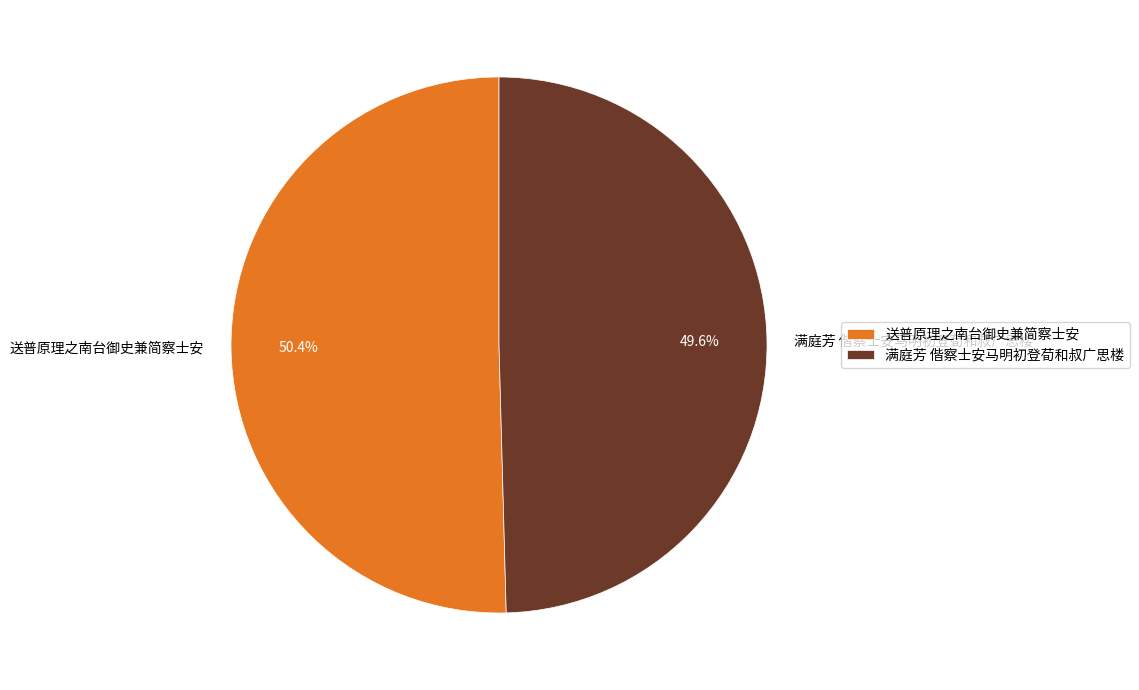

To the nearest percent, what is the average slice percentage?

50%